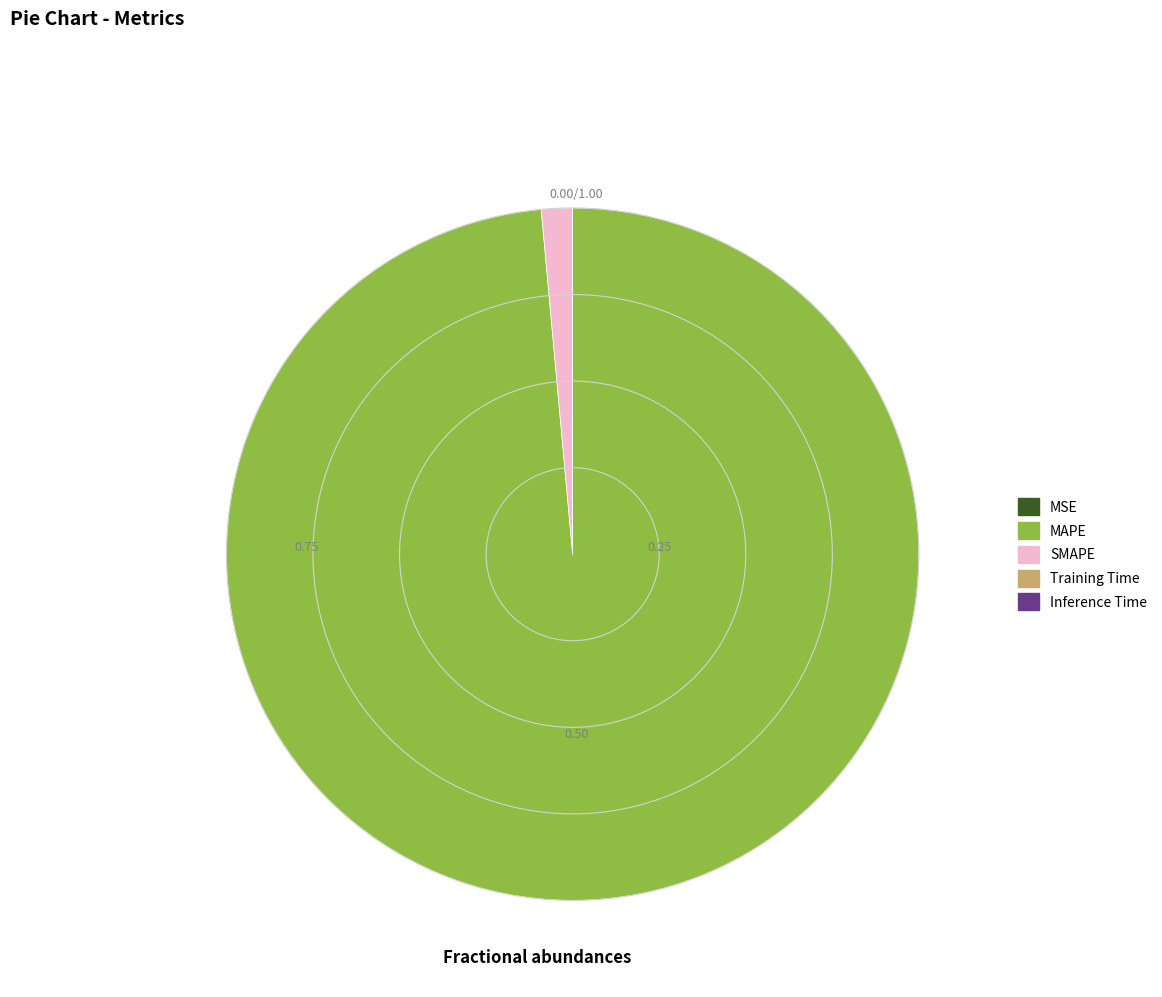

Which category has the biggest portion of the pie?

MAPE